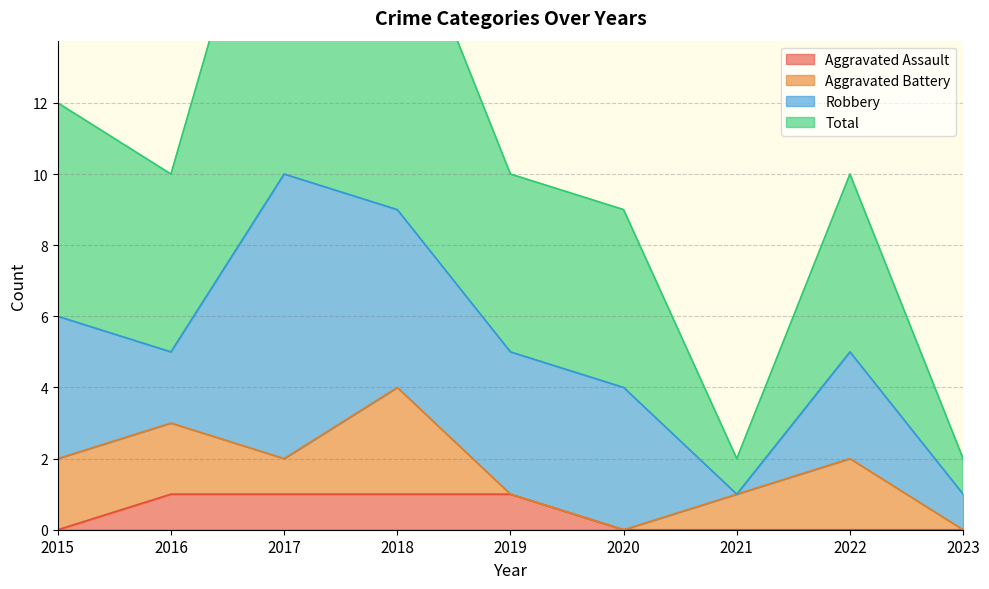

Where is Total nearest to the value 11?

2015